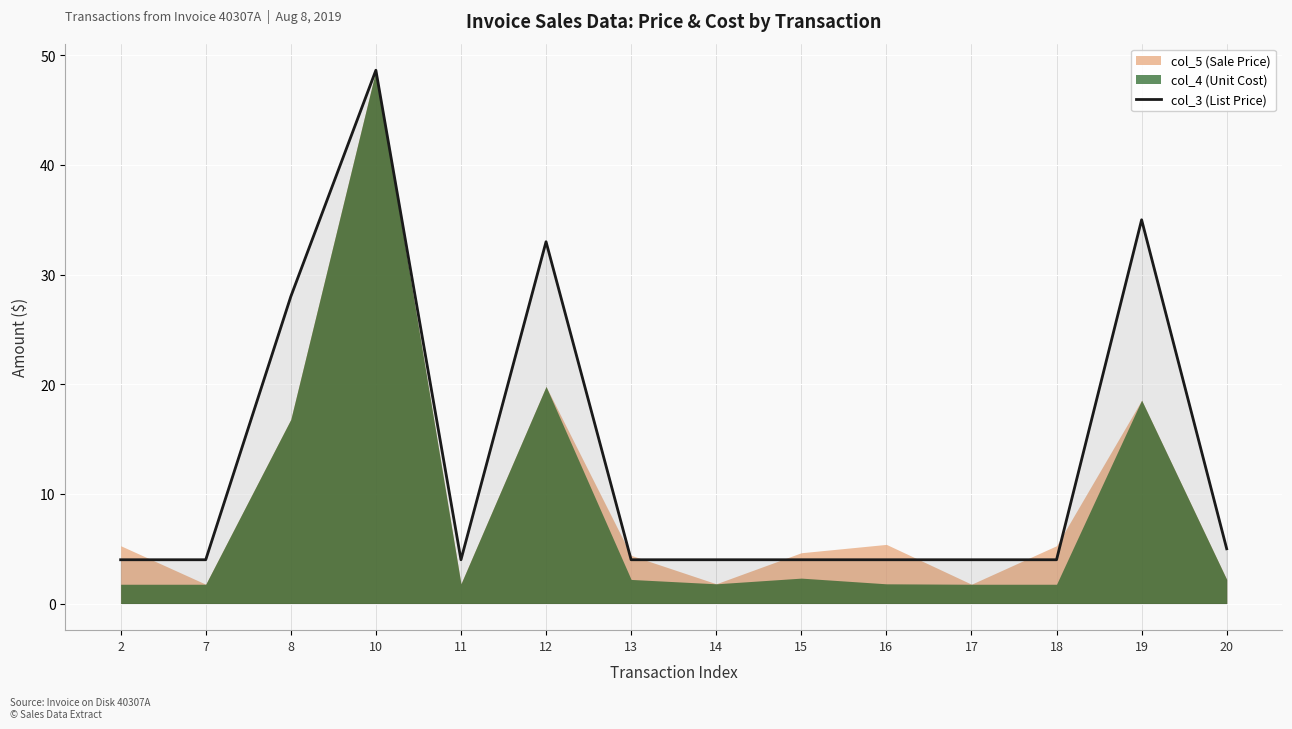

Count the number of categories in the chart.

14